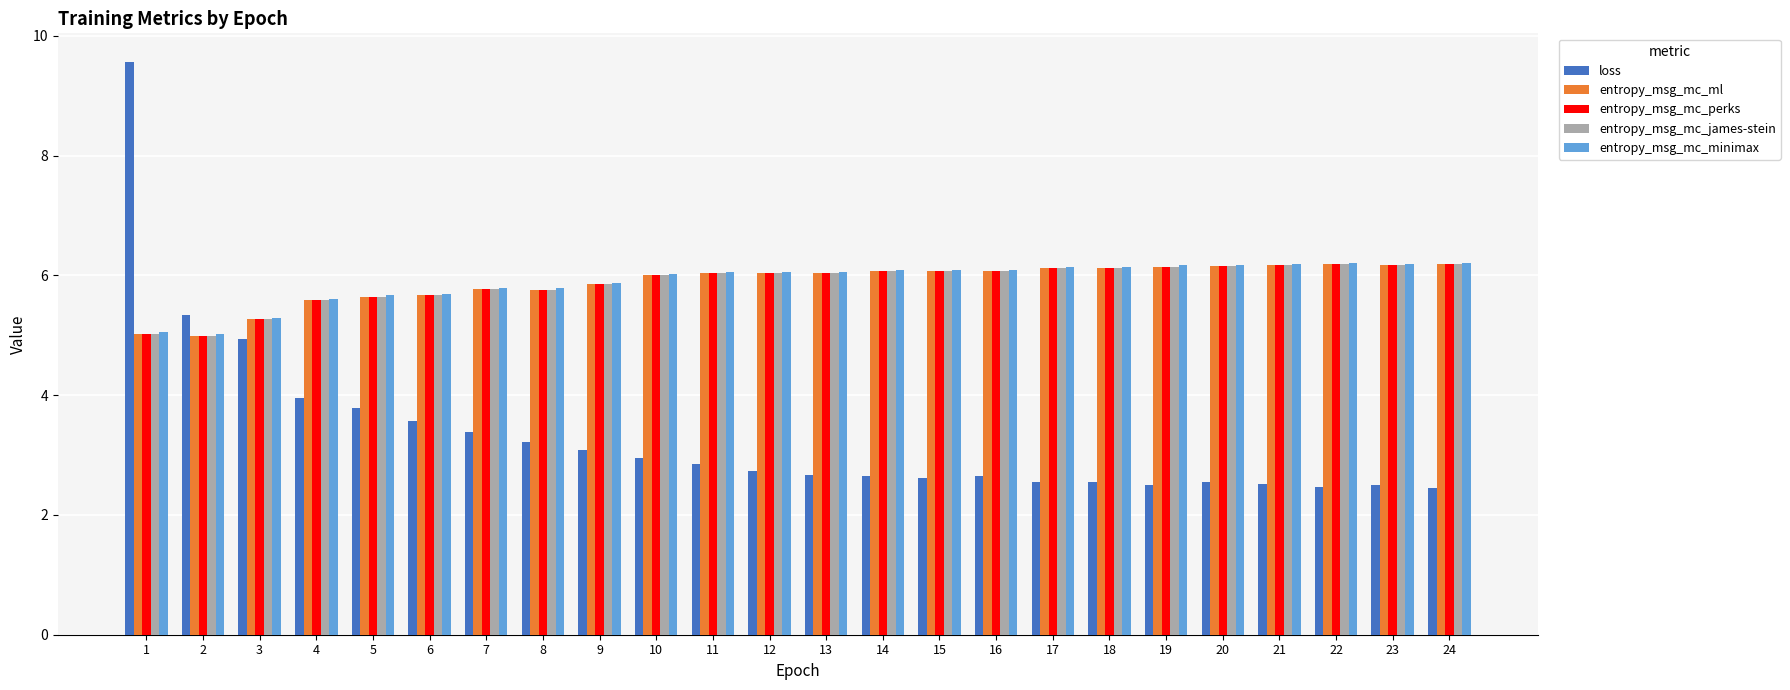

The value of entropy_msg_mc_ml at 10 is 3.4. True or false?

False